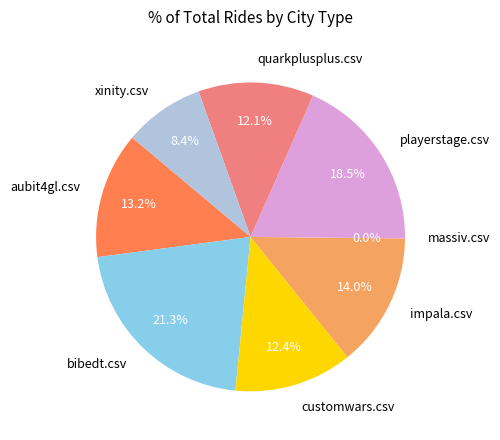

Which category has the smallest portion of the pie?

massiv.csv